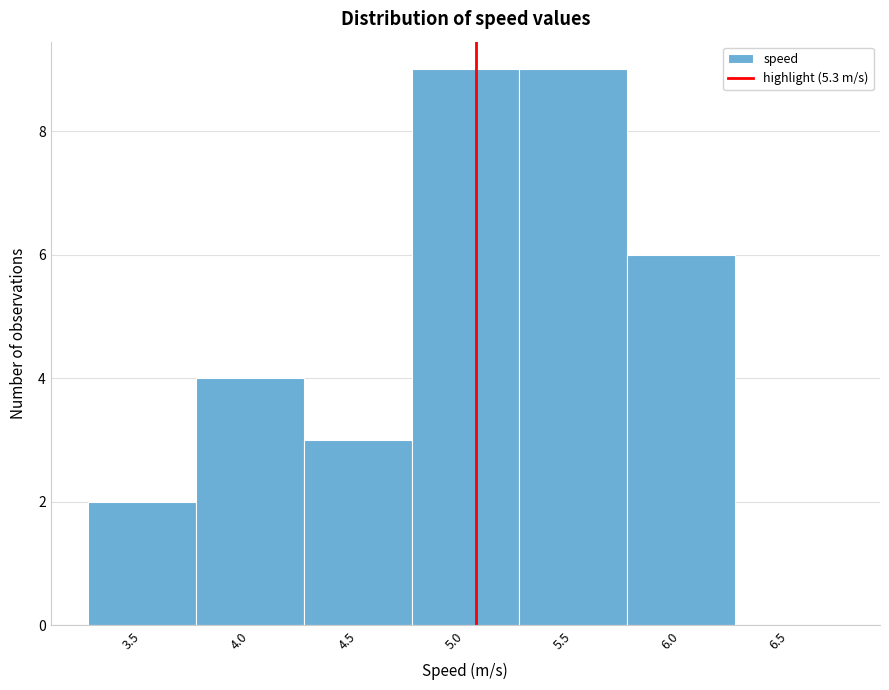

Reading left to right, what are all the values shown in this chart?

3.5=2	4.0=4	4.5=3	5.0=9	5.5=9	6.0=6	6.5=0